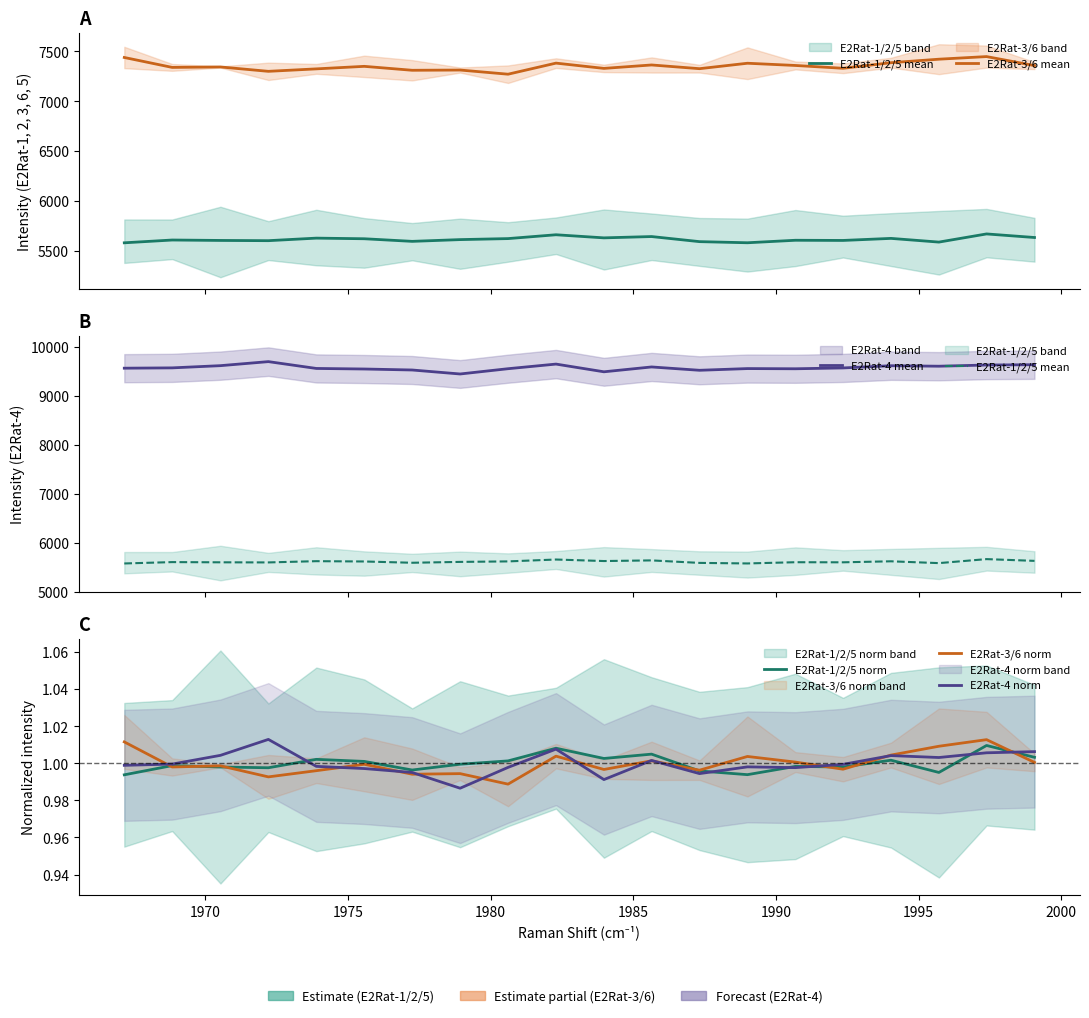

Reading left to right, extract all data points from this chart.

E2Rat-1/2/5 mean: 5582.4	5610.3	5606.1	5603.8	5629.3	5623.0	5596.9	5614.5	5624.6	5663.0	5632.0	5645.1	5594.1	5582.9	5607.9	5606.1	5626.7	5589.6	5671.3	5635.5
E2Rat-3/6 mean: 7439.4	7339.9	7344.4	7300.6	7325.2	7350.6	7311.2	7313.5	7271.8	7382.8	7330.0	7364.4	7327.2	7381.6	7359.3	7331.1	7387.1	7422.2	7448.4	7358.1
E2Rat-4 mean: 9567.9	9574.4	9619.5	9701.9	9562.6	9551.3	9531.0	9449.6	9557.3	9651.7	9494.3	9593.2	9525.2	9560.0	9556.0	9573.0	9618.2	9608.3	9632.7	9638.7
E2Rat-1/2/5 norm: 1.0	1.0	1.0	1.0	1.0	1.0	1.0	1.0	1.0	1.0	1.0	1.0	1.0	1.0	1.0	1.0	1.0	1.0	1.0	1.0
E2Rat-3/6 norm: 1.0	1.0	1.0	1.0	1.0	1.0	1.0	1.0	1.0	1.0	1.0	1.0	1.0	1.0	1.0	1.0	1.0	1.0	1.0	1.0
E2Rat-4 norm: 1.0	1.0	1.0	1.0	1.0	1.0	1.0	1.0	1.0	1.0	1.0	1.0	1.0	1.0	1.0	1.0	1.0	1.0	1.0	1.0